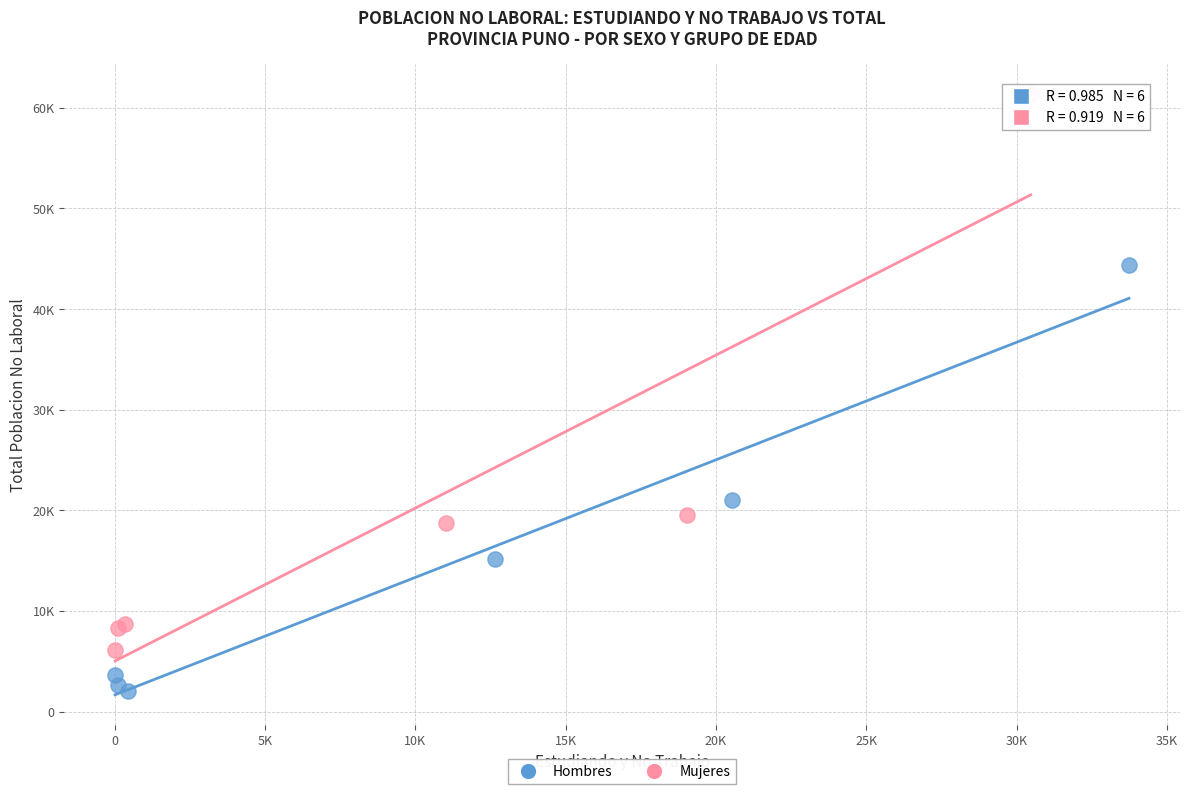

Which series reaches the maximum Y coordinate?

Mujeres